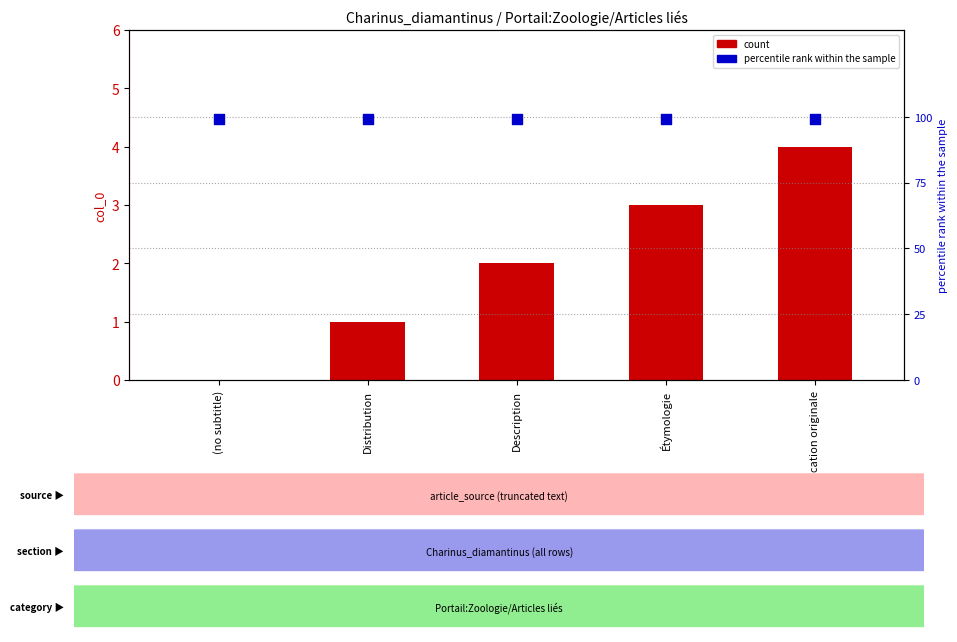

Which series has the largest Y range (max minus min)?

count